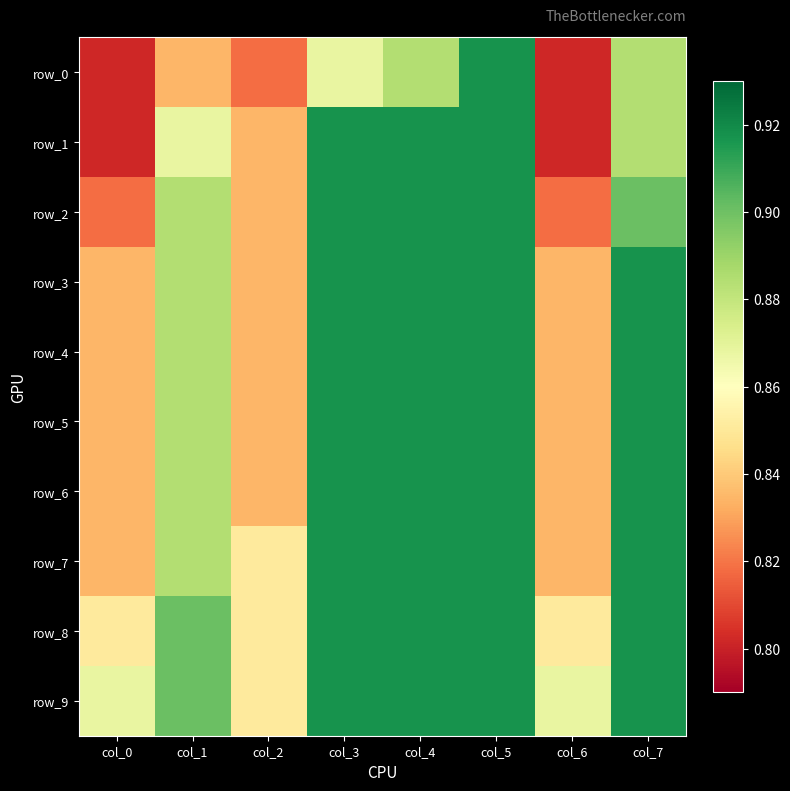

Which series has the widest spread of values?

row_0